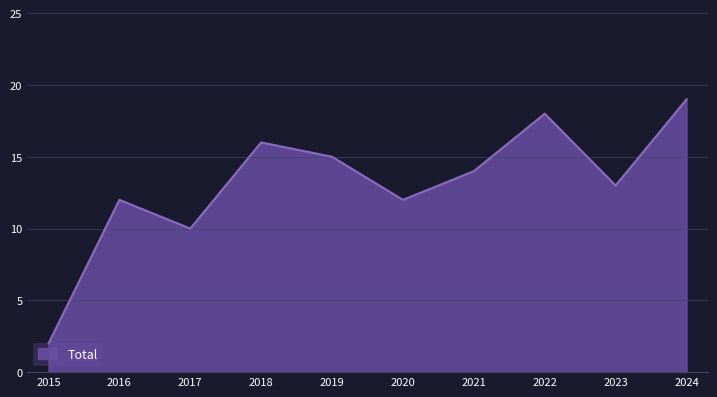

Which has a higher value, 2018 or 2023?

2018